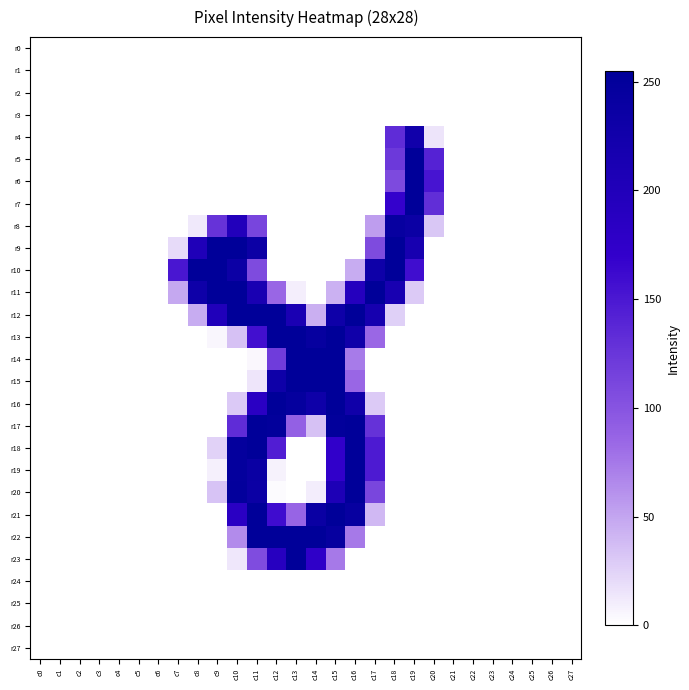

Which series has the largest range (max minus min)?

r7